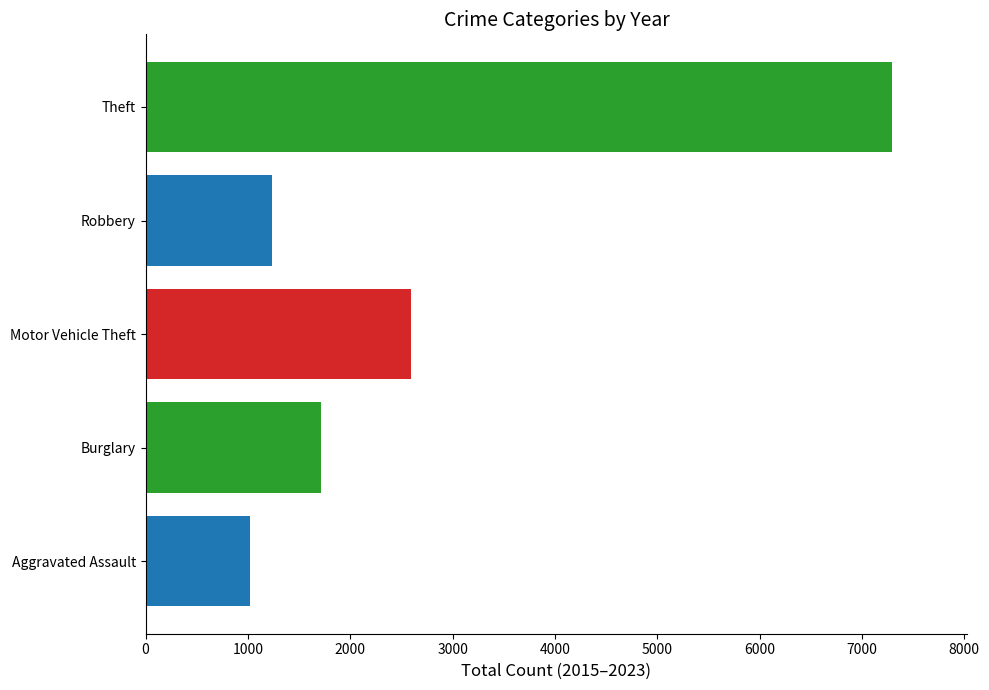

How many data points does each series have?

1